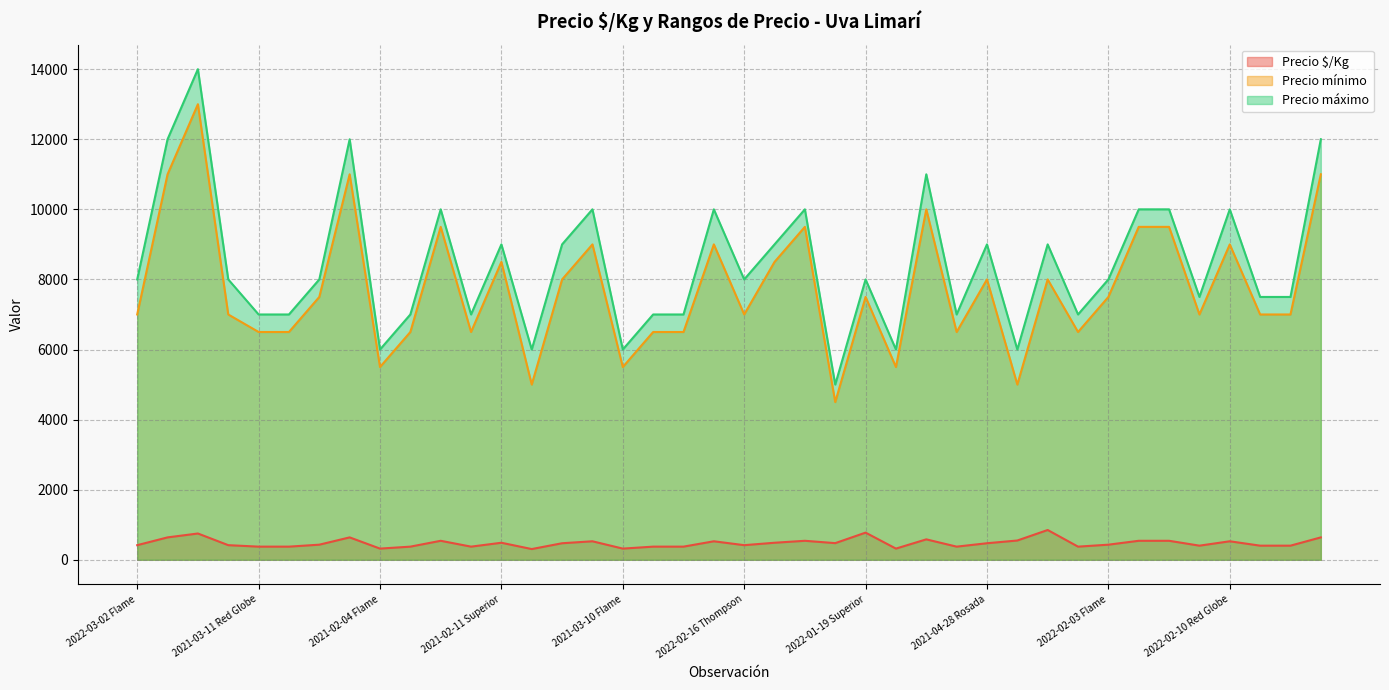

Reading left to right, what are all the values shown in this chart?

Precio $/Kg: 417	639	750	417	375	375	431	639	319	375	542	375	486	306	472	528	319	375	375	528	417	486	542	475	775	319	583	375	472	550	850	375	431	542	542	403	528	403	403	639
Precio mínimo: 7000	11000	13000	7000	6500	6500	7500	11000	5500	6500	9500	6500	8500	5000	8000	9000	5500	6500	6500	9000	7000	8500	9500	4500	7500	5500	10000	6500	8000	5000	8000	6500	7500	9500	9500	7000	9000	7000	7000	11000
Precio máximo: 8000	12000	14000	8000	7000	7000	8000	12000	6000	7000	10000	7000	9000	6000	9000	10000	6000	7000	7000	10000	8000	9000	10000	5000	8000	6000	11000	7000	9000	6000	9000	7000	8000	10000	10000	7500	10000	7500	7500	12000